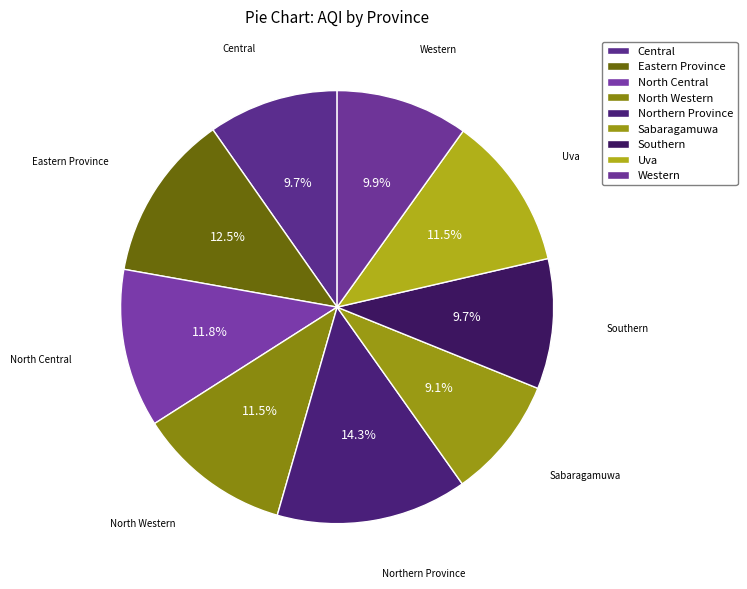

Count the number of slices in the pie.

9